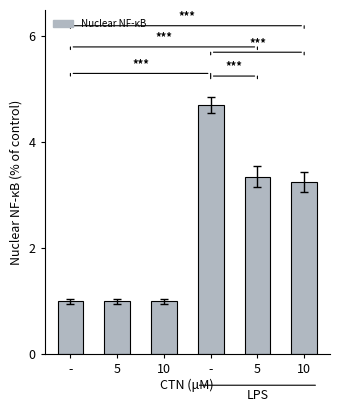

What is the difference between the values at 5 and -?

2.4